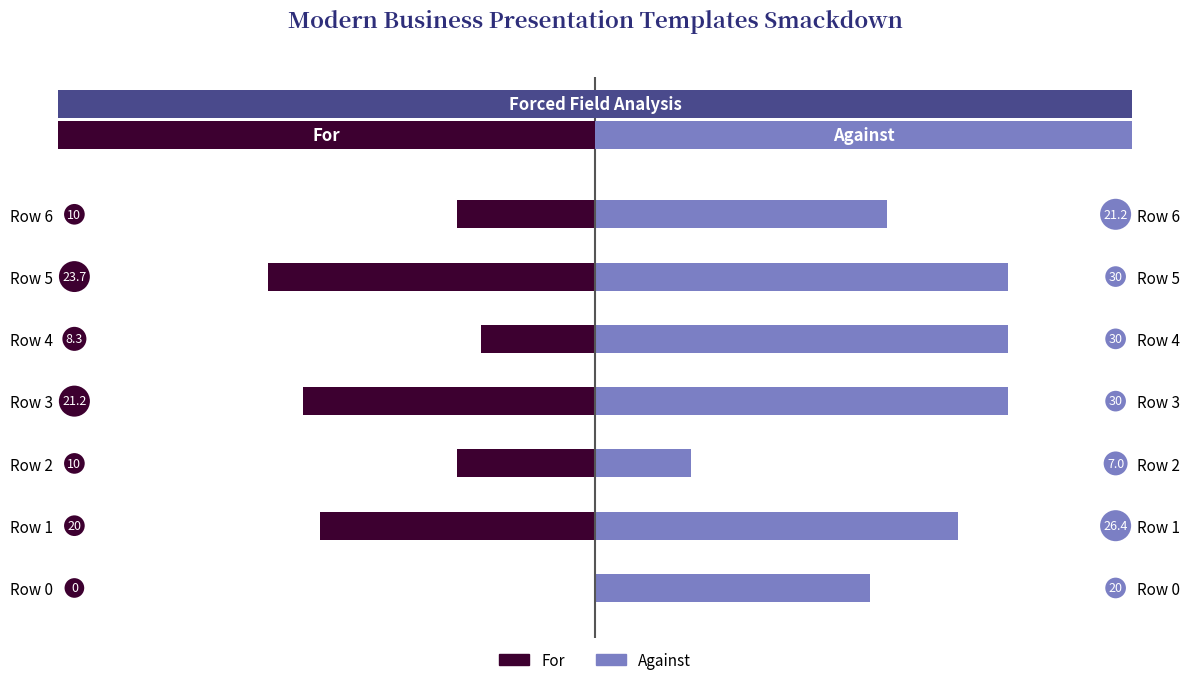

Rank the series by their average value, from highest to lowest.

Against, For